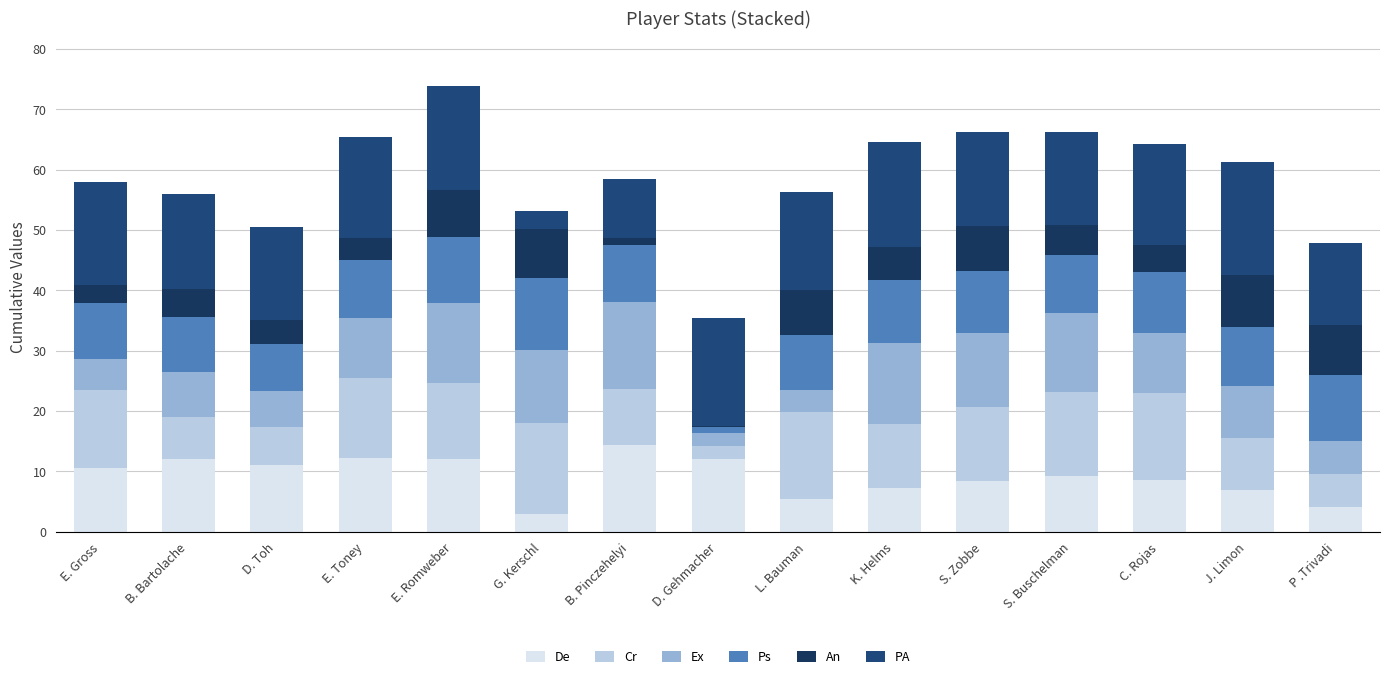

Are the bars grouped side by side (vs. stacked)?

No